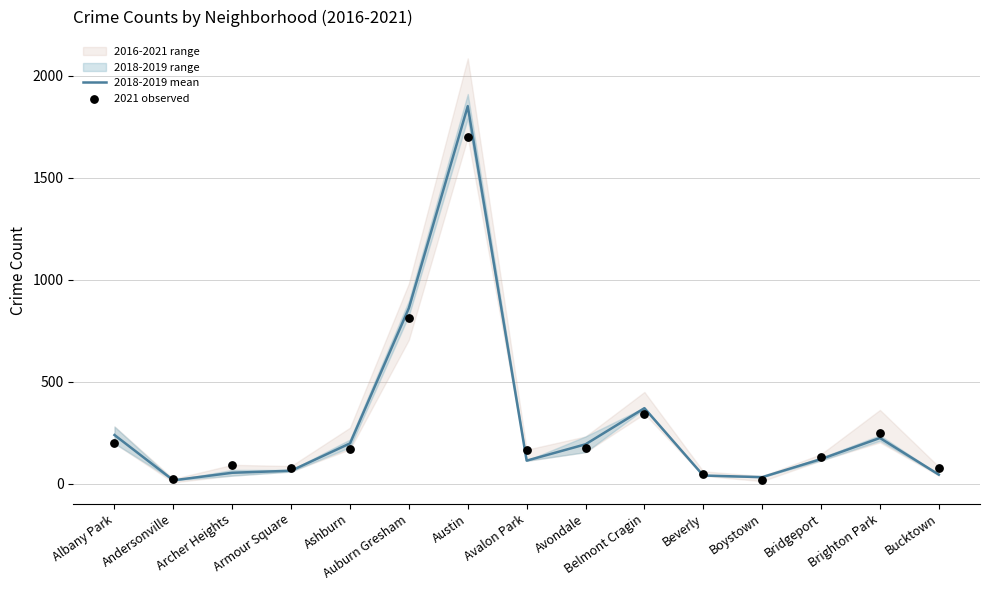

What is the total value across all series at Armour Square?

144.0